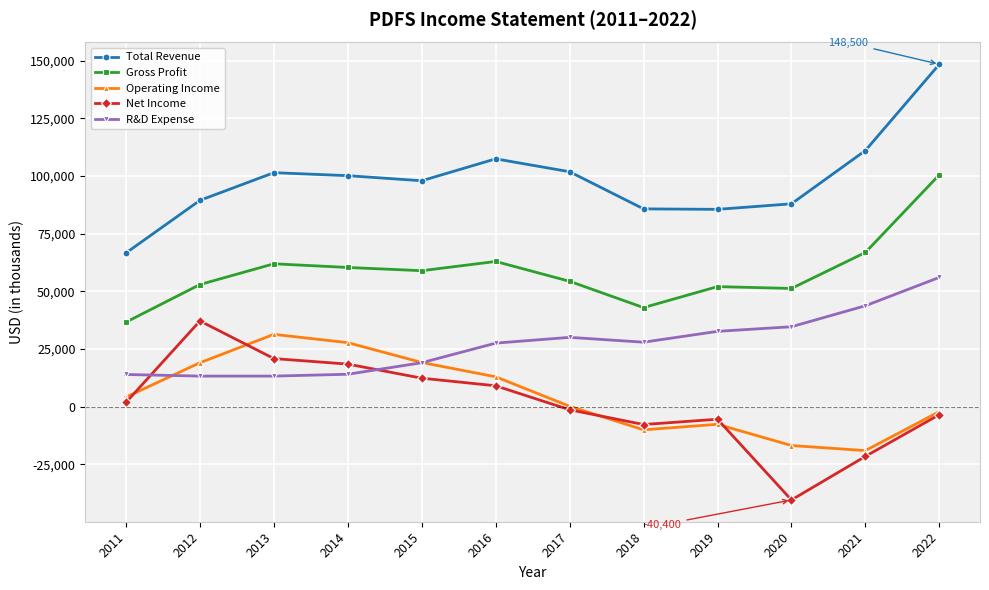

What is the difference between the R&D Expense values at 2012 and 2015?

5800